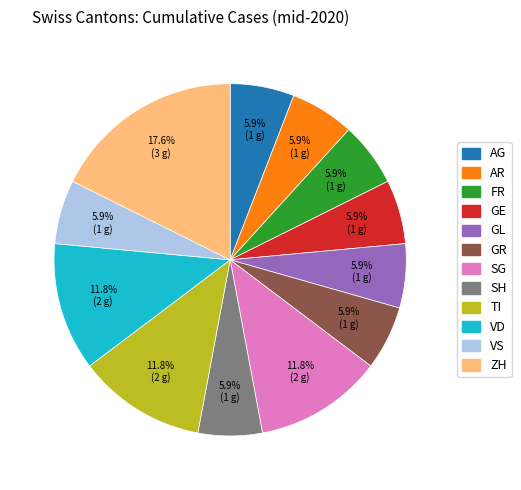

Count the number of slices in the pie.

12